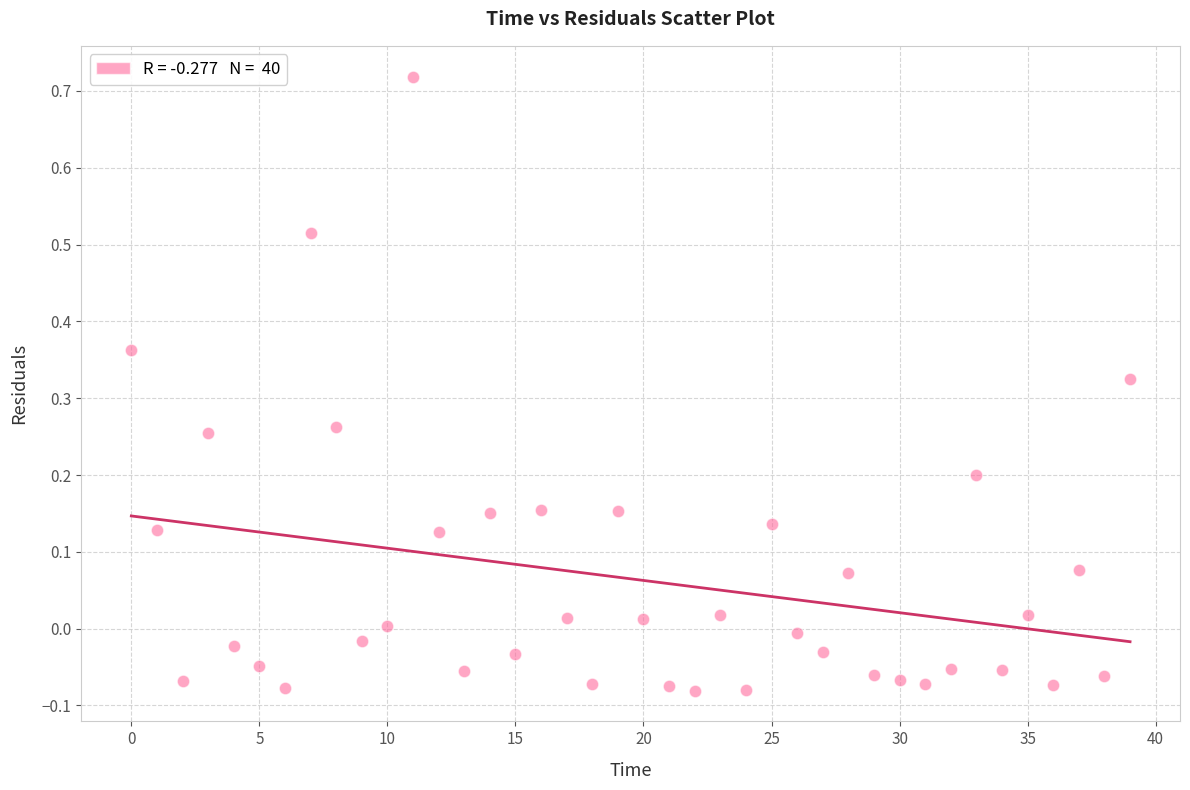

What is the range of Y values (max minus min)?

0.8